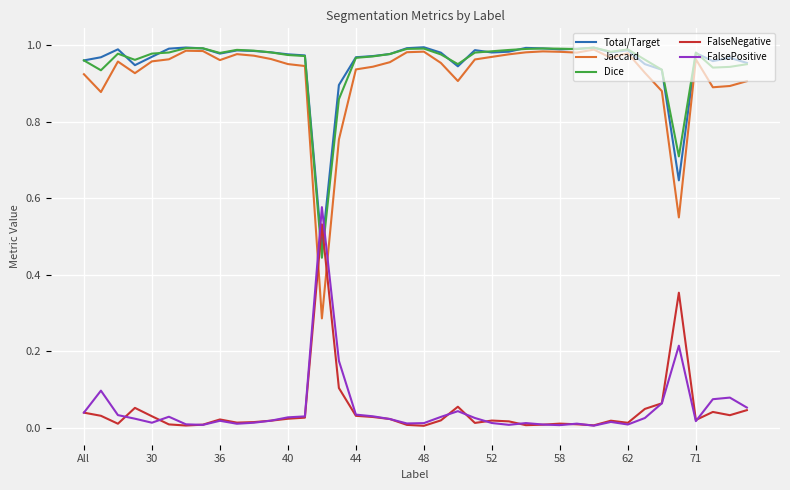

Which series has the largest range (max minus min)?

Jaccard